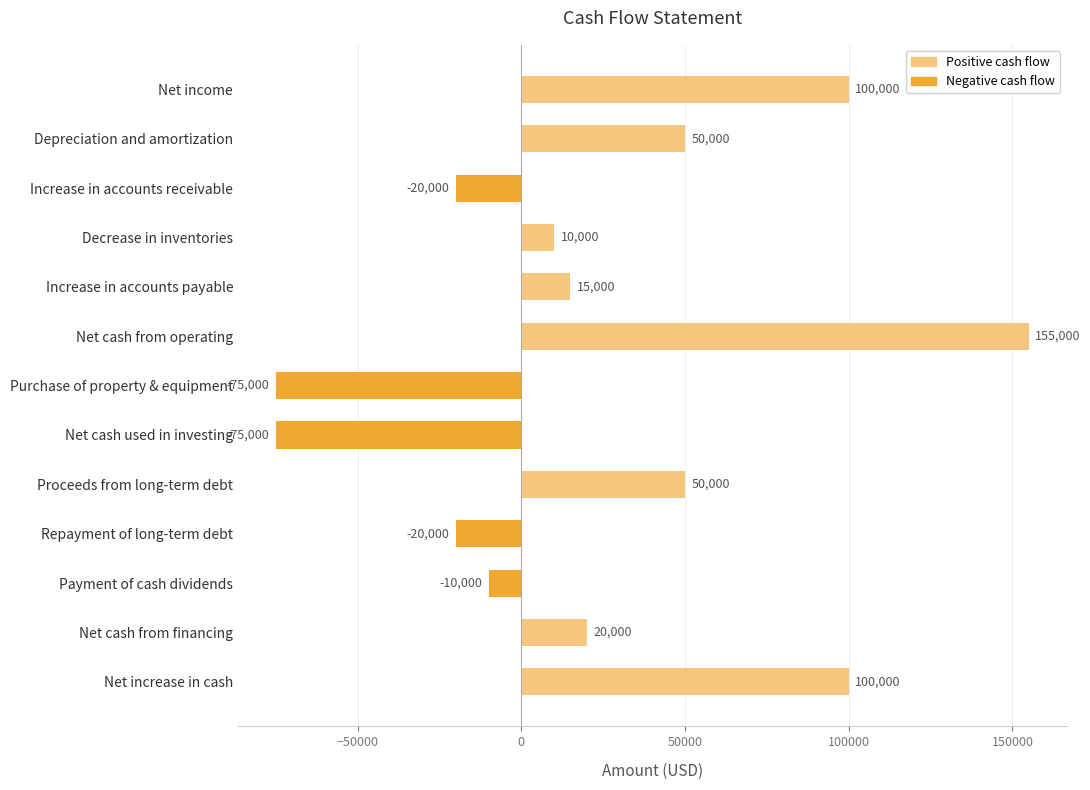

The chart shows a value of 72250 at Depreciation and amortization. True or false?

False